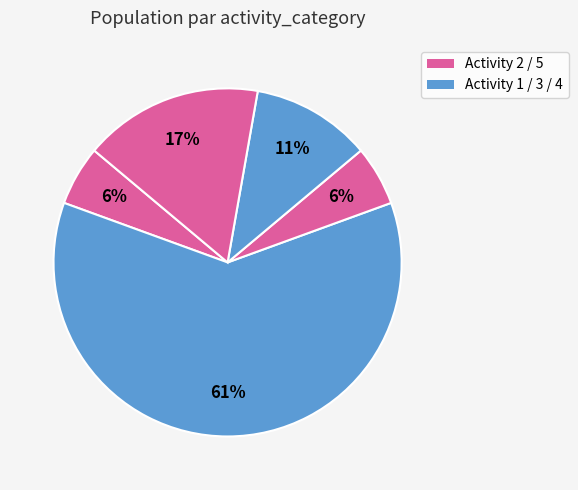

How many slices are in this pie chart?

5